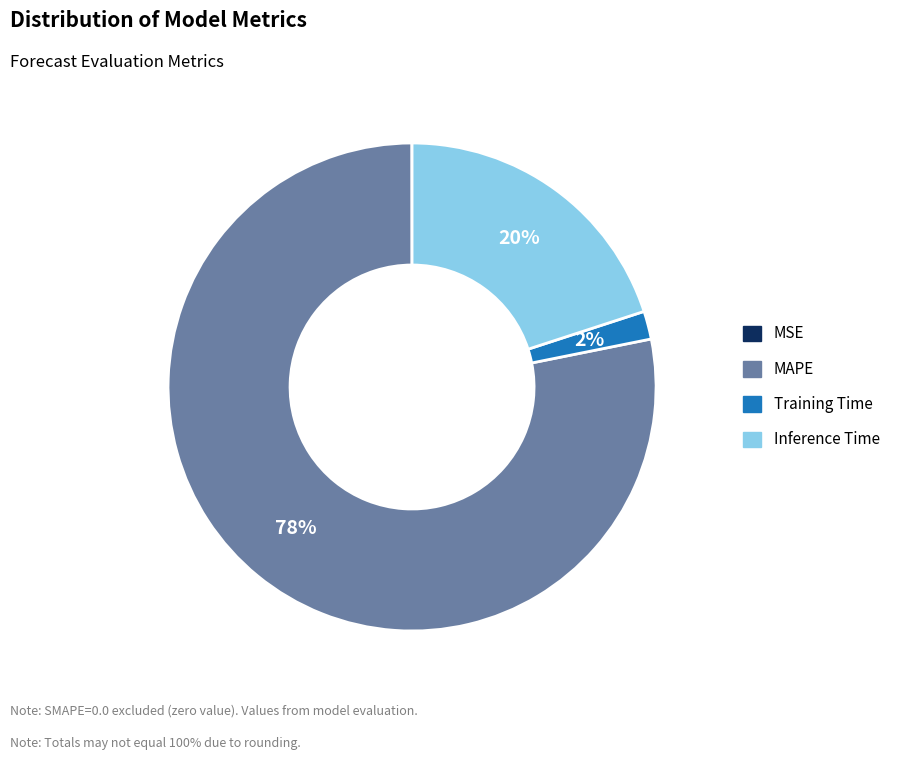

Is the sum of Training Time and MAPE greater than half?

Yes